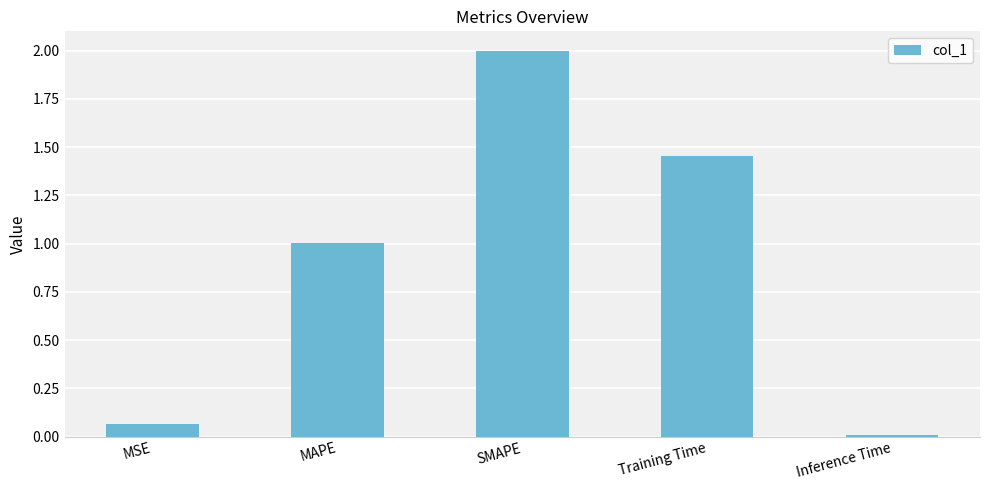

True or false: the data shows 1.6 at MAPE.

False